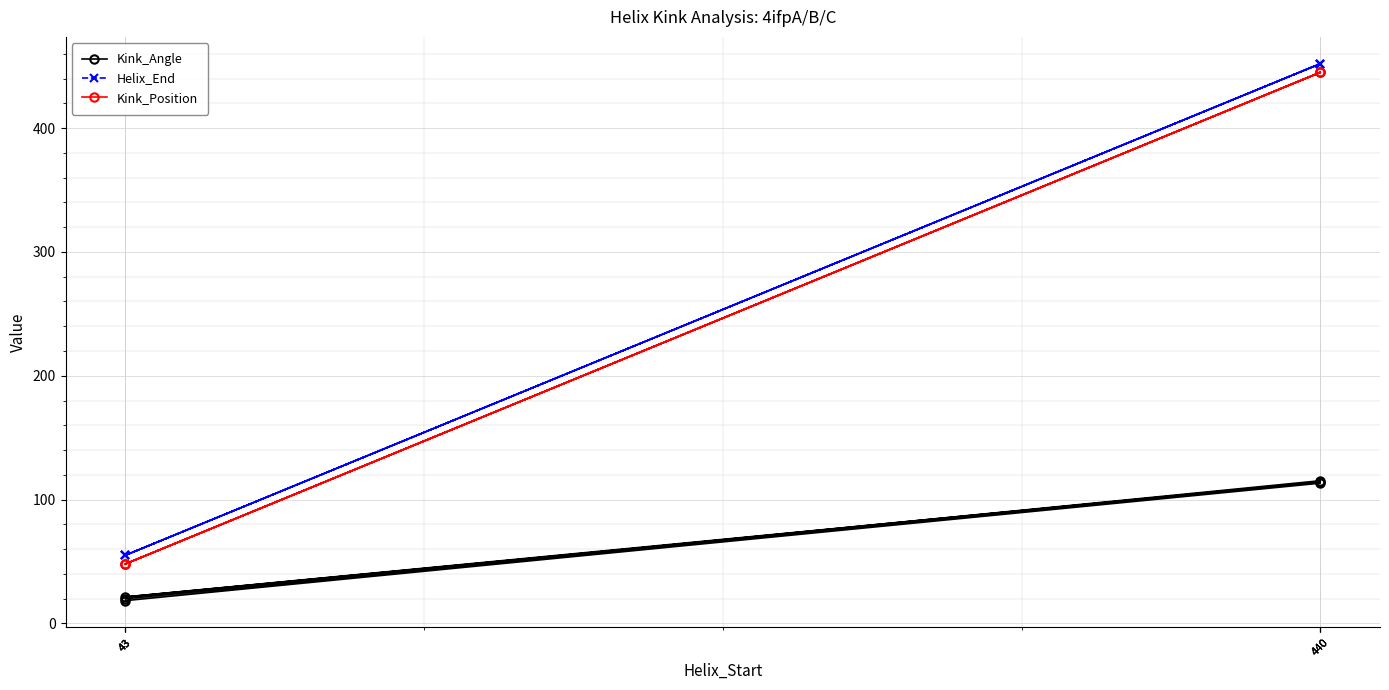

At which label is Kink_Position closest to 246?

43